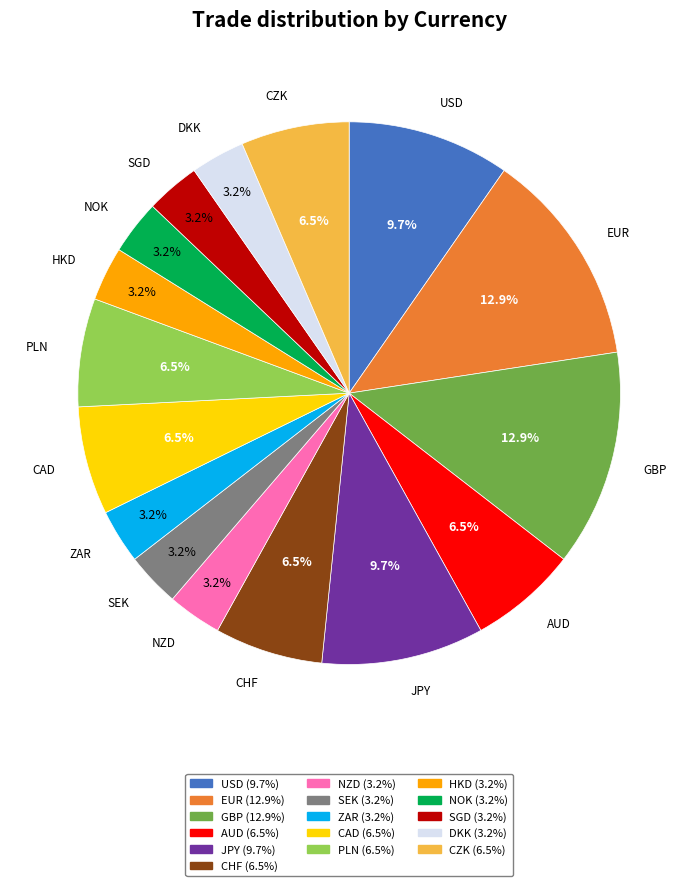

What is the ratio of the value at JPY to the value at CAD?

1.5